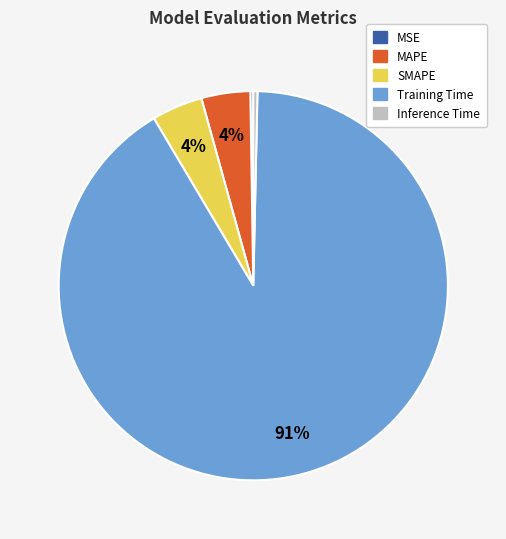

Is it true that SMAPE is 4% of the pie?

True